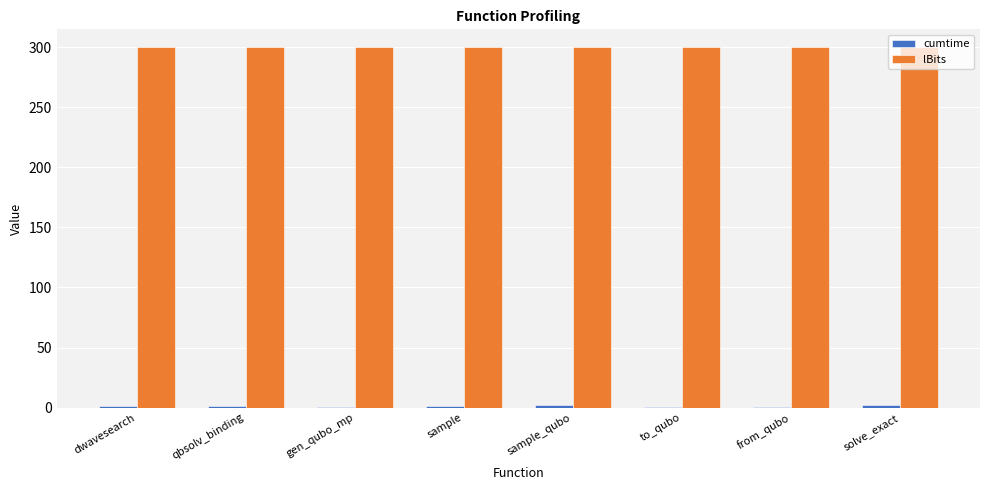

How many groups of bars are there?

8